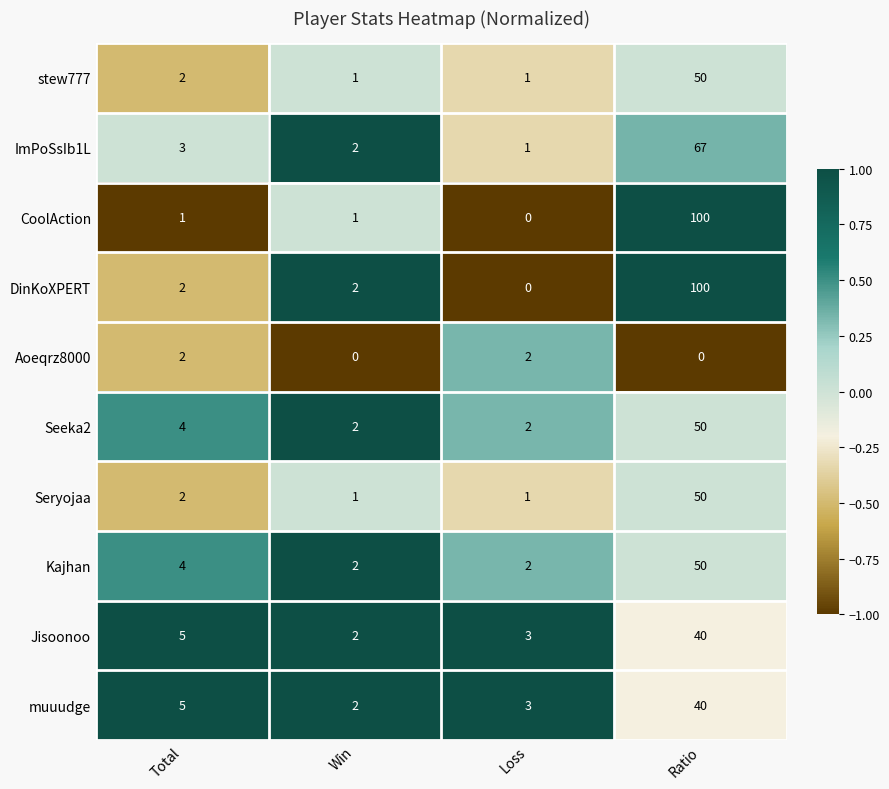

At how many categories does at least one series exceed 0?

4